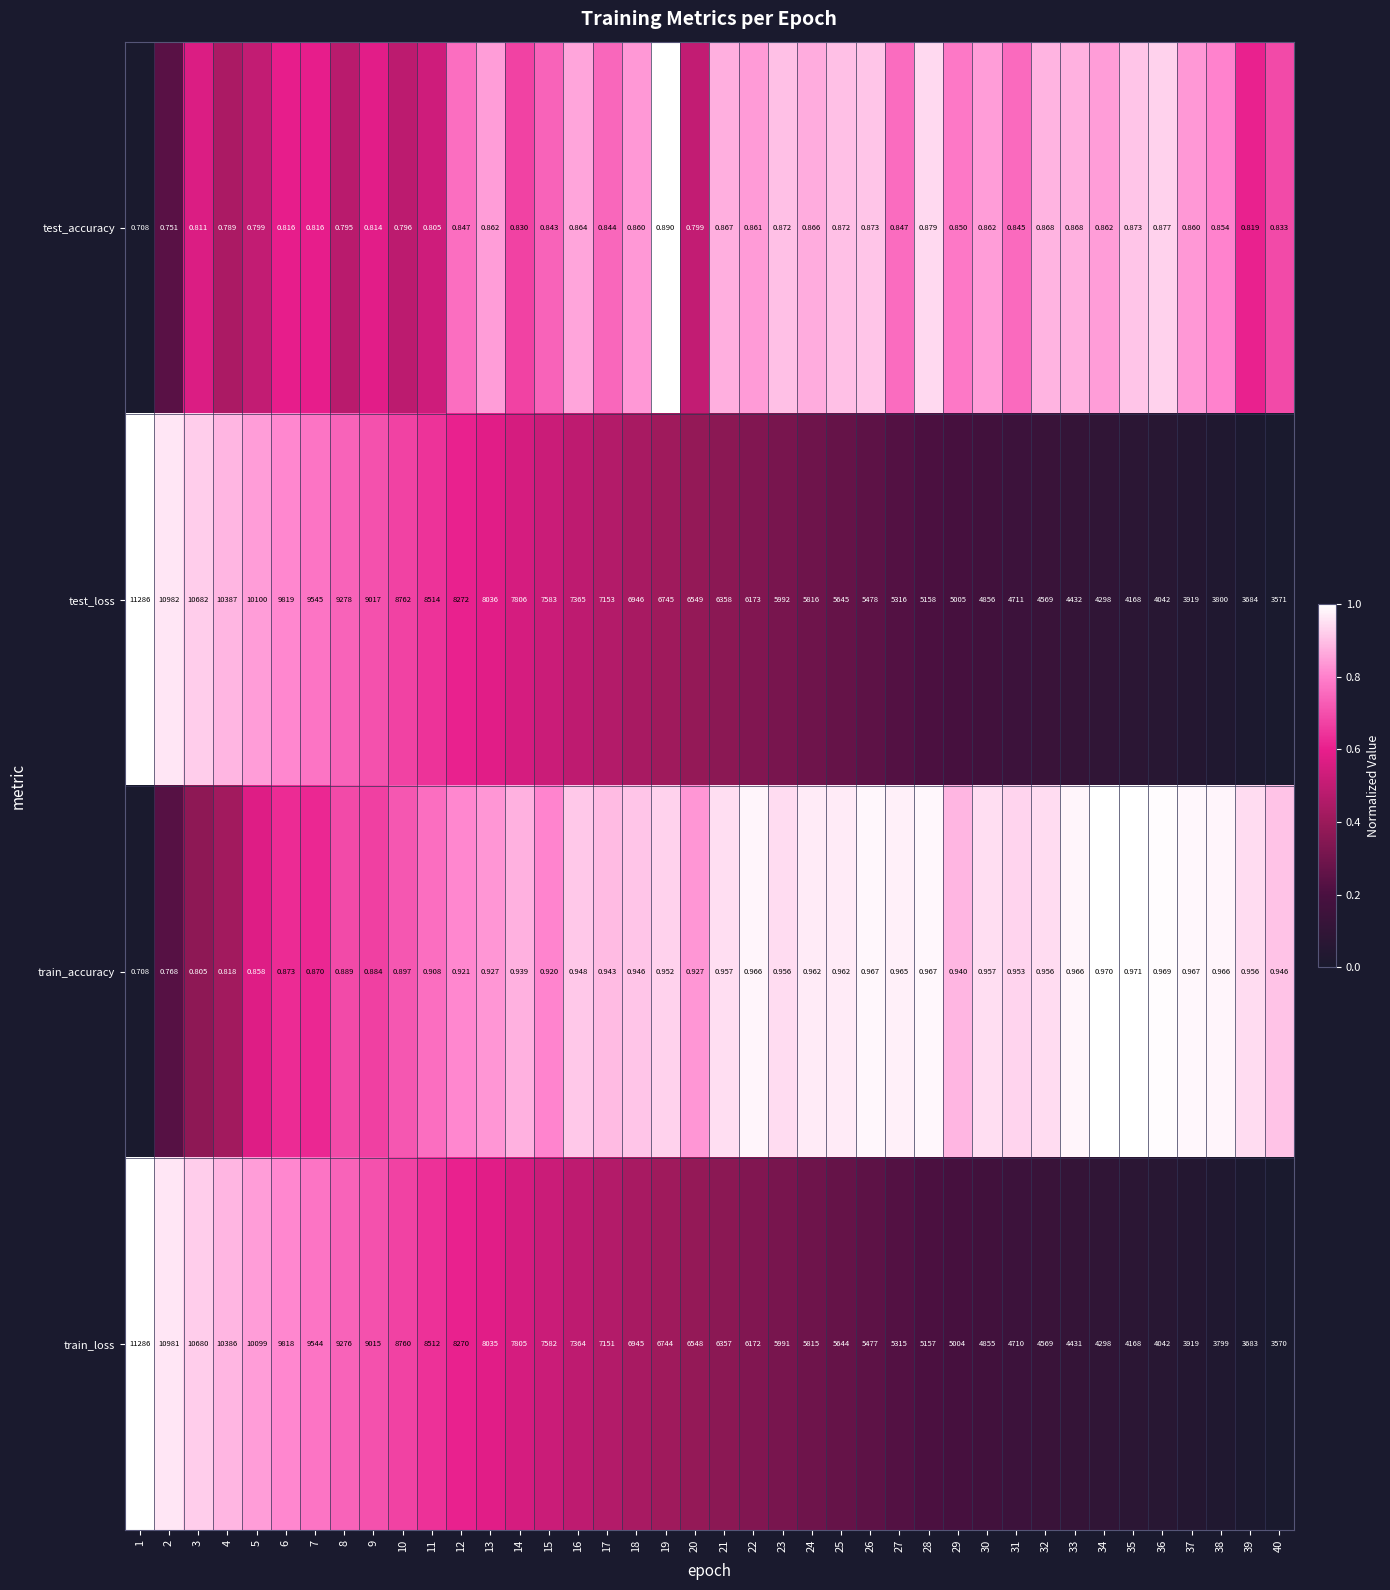

Is the value of test_accuracy at 19 greater than the value of test_loss at 5?

No